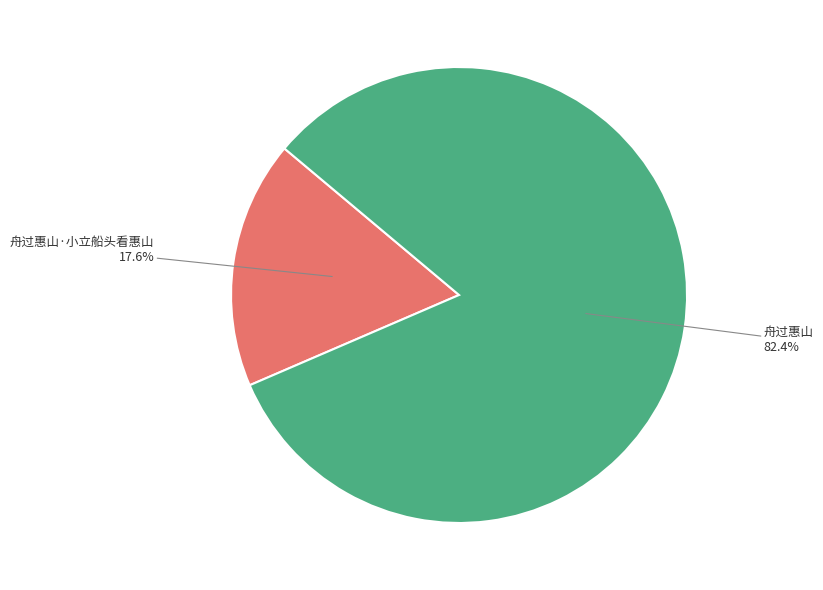

Which slice represents more than half of the pie?

舟过惠山